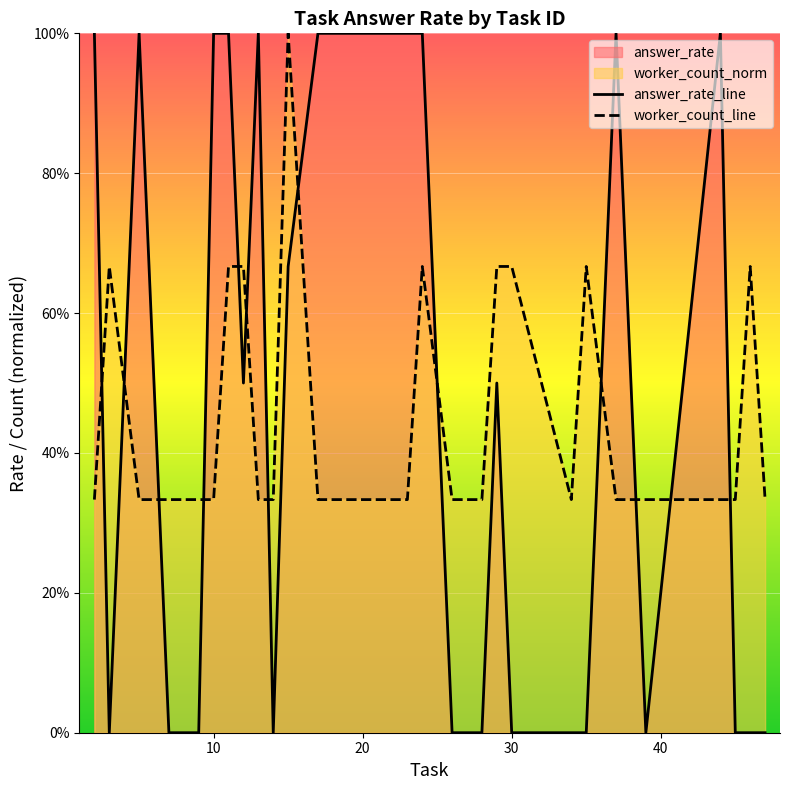

Is the value of answer_rate_line at 16 greater than the value of worker_count_line at 8?

Yes